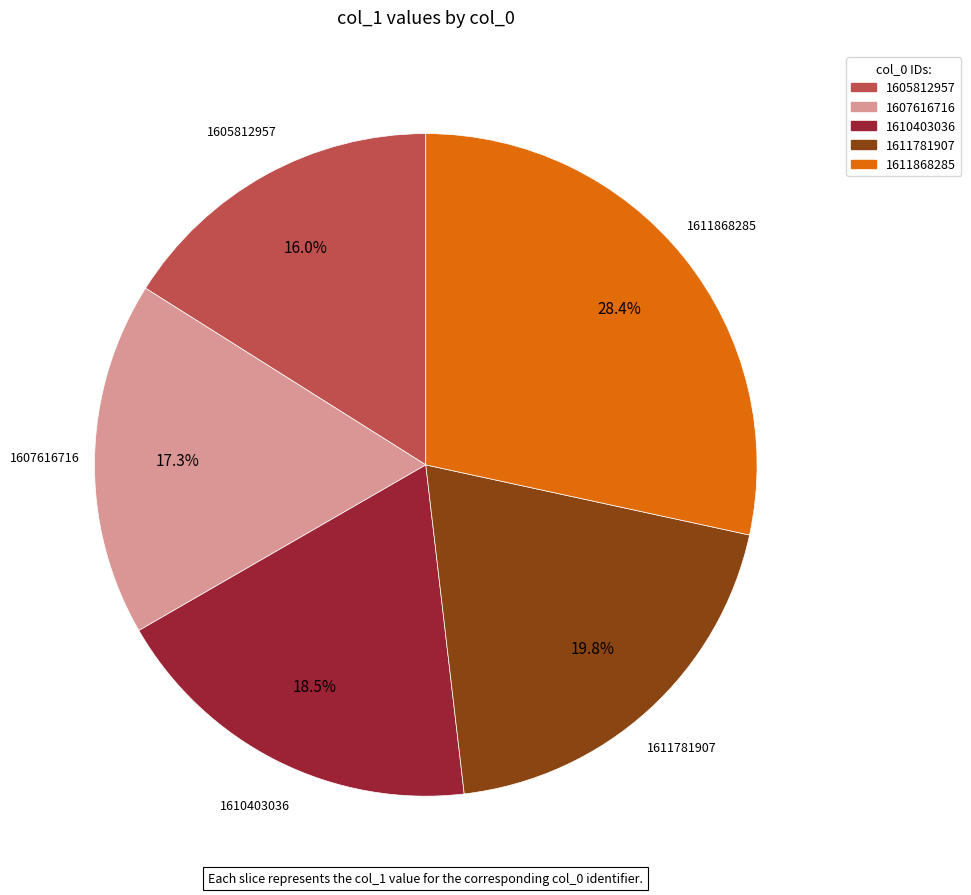

Approximately how many times larger is the value at 1611868285 compared to 1611781907?

1.4